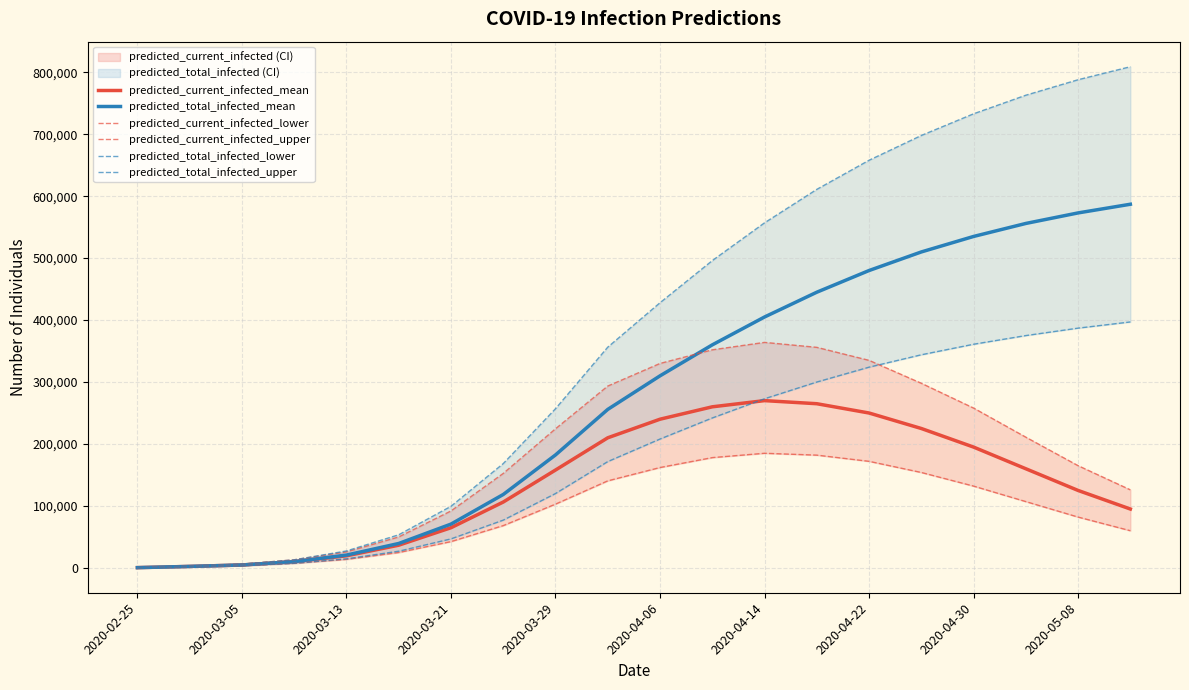

At which label is predicted_total_infected_mean closest to 293697?

2020-04-06